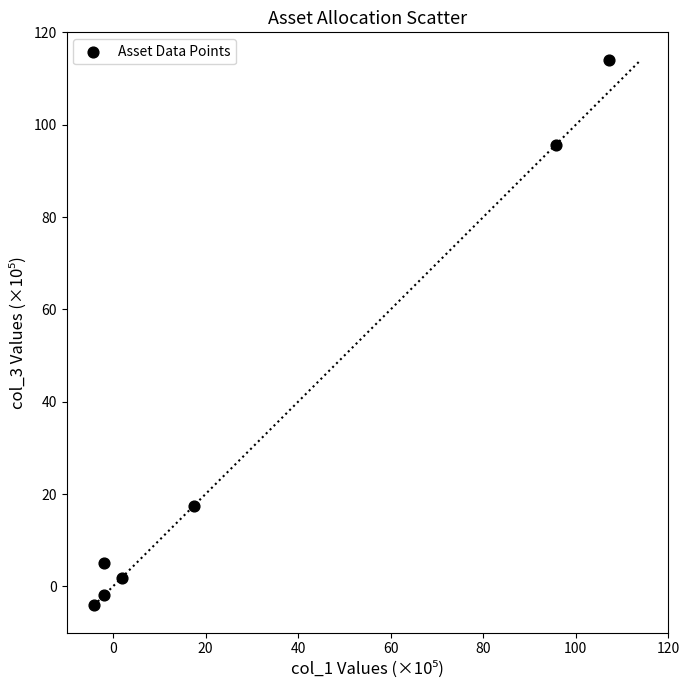

What is the range of Y values (max minus min)?

118.3